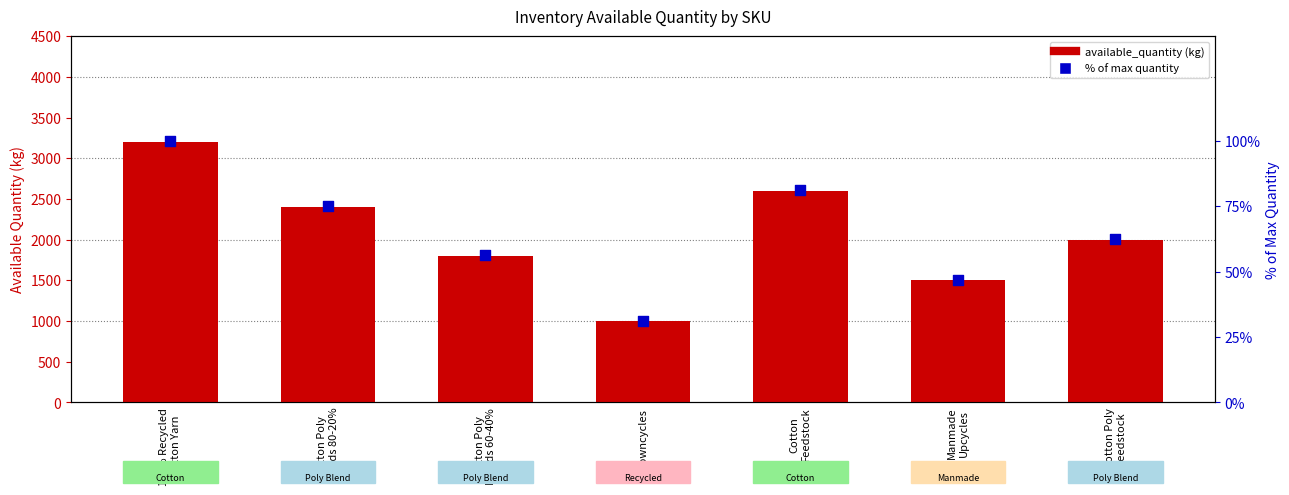

Which series has the largest total across all categories?

available_quantity